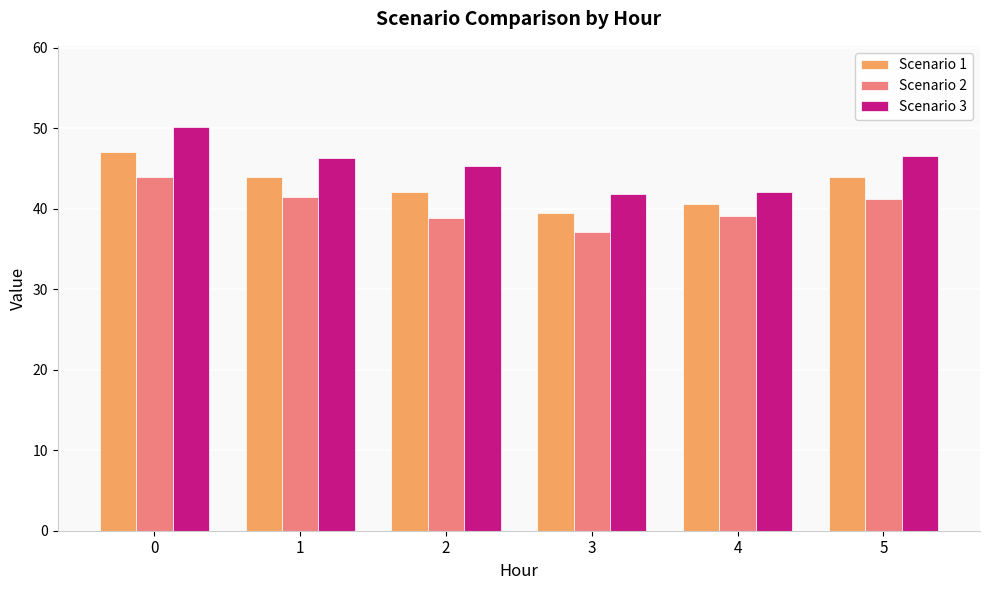

What is the difference between the highest and lowest values at 5?

5.3